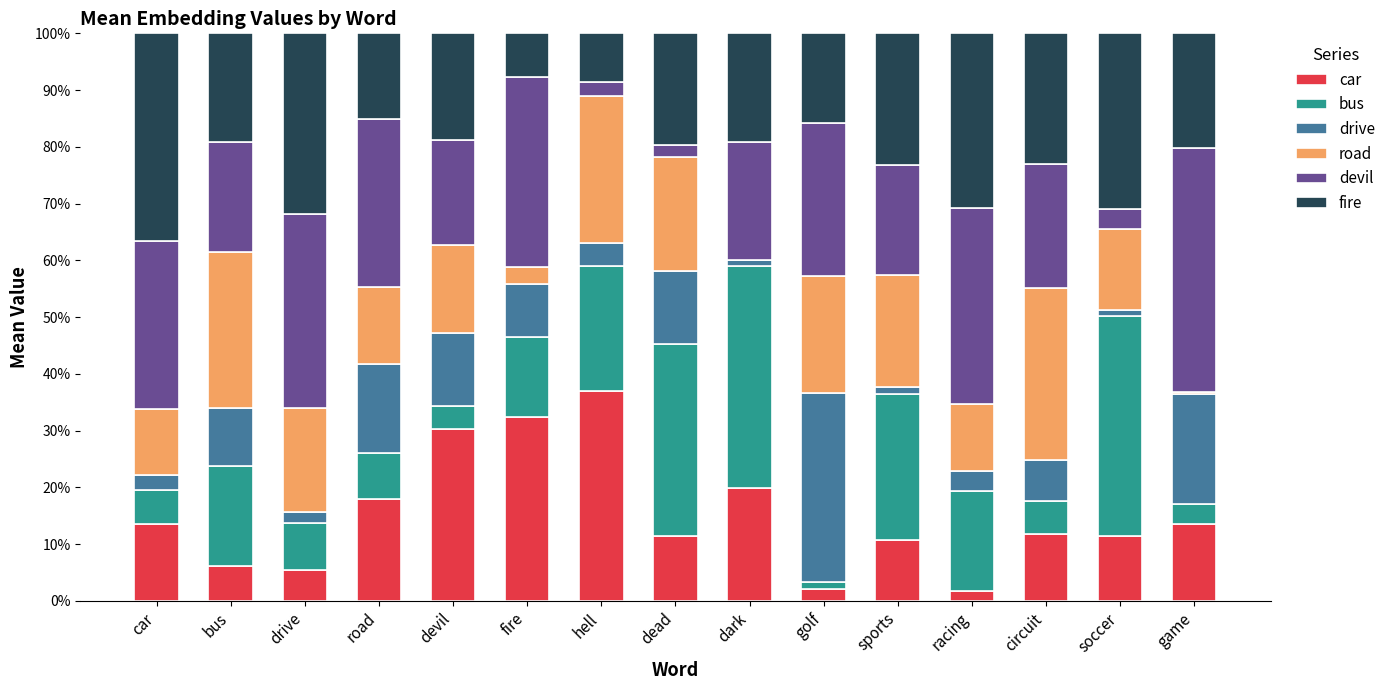

At which label does car reach its peak?

hell